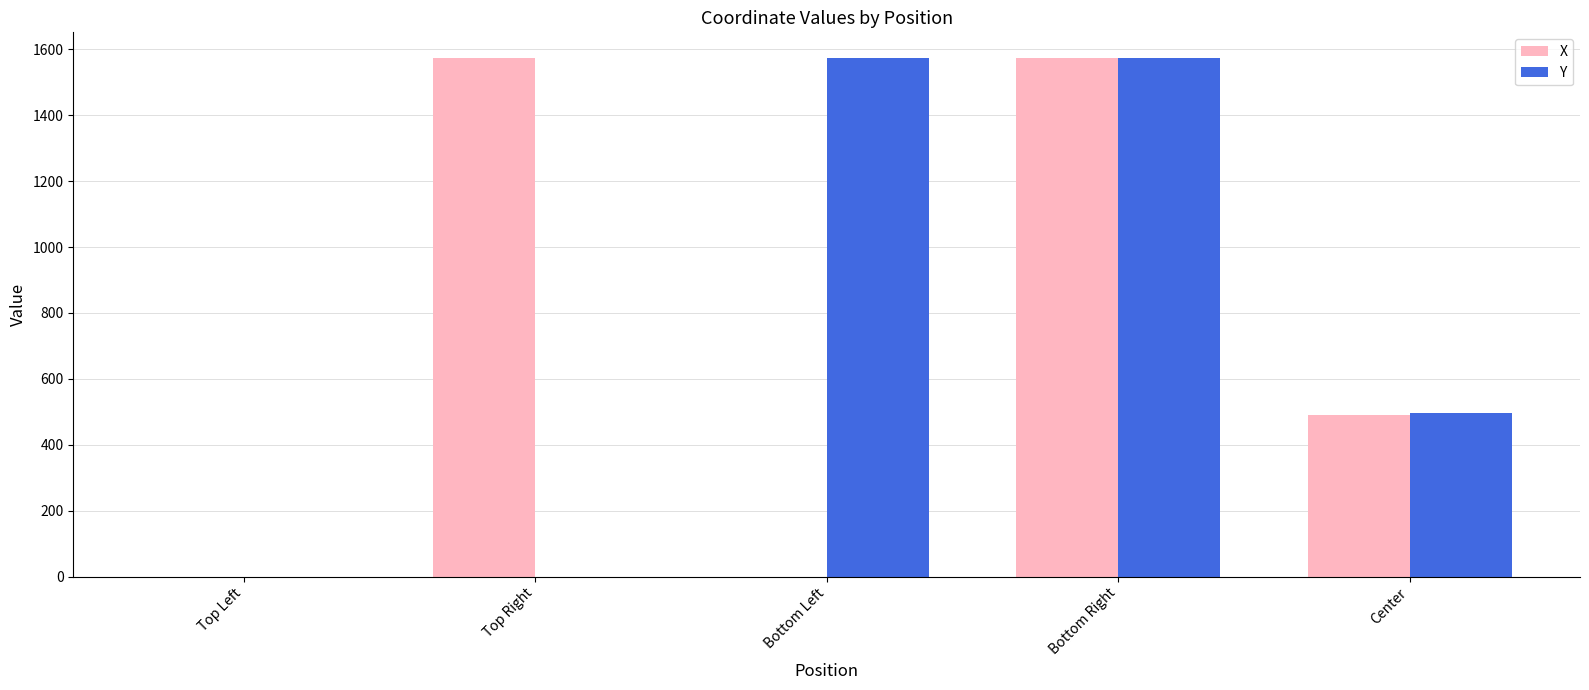

Is the value of Y at Top Left greater than the value of X at Top Right?

No